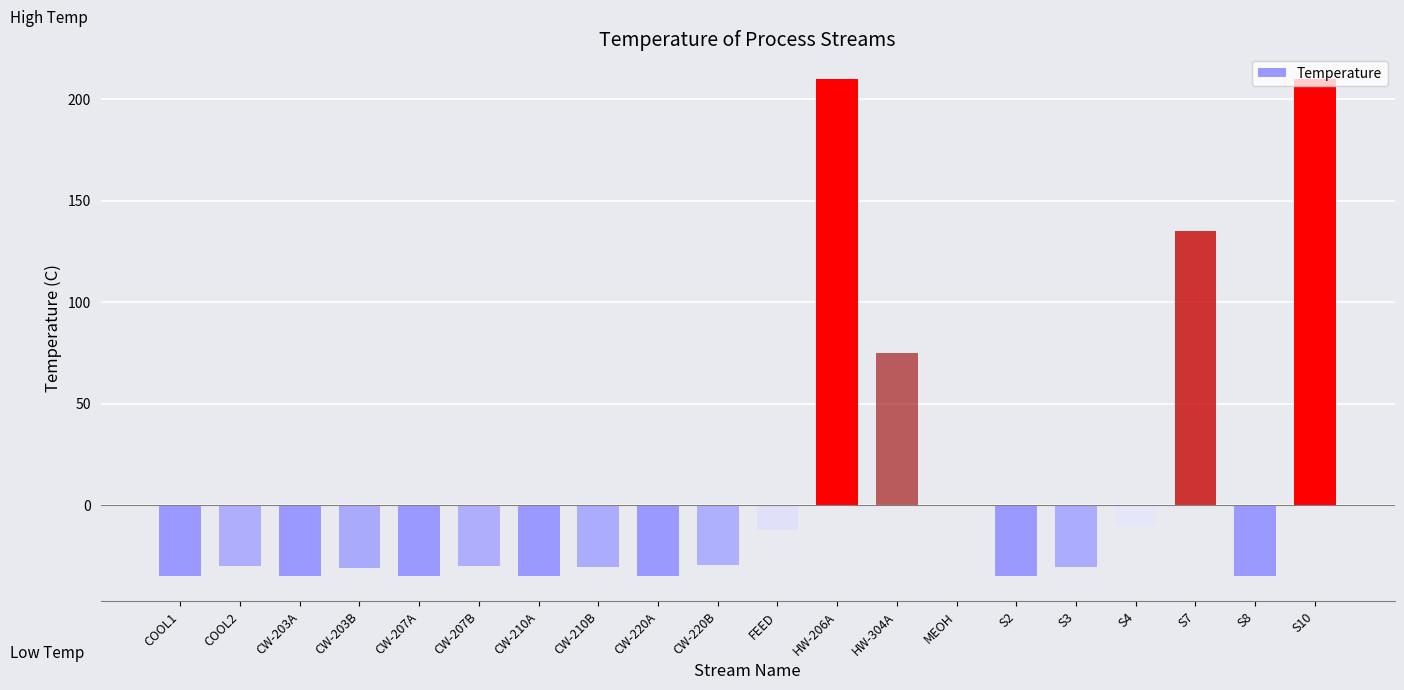

How many data points does each series have?

20